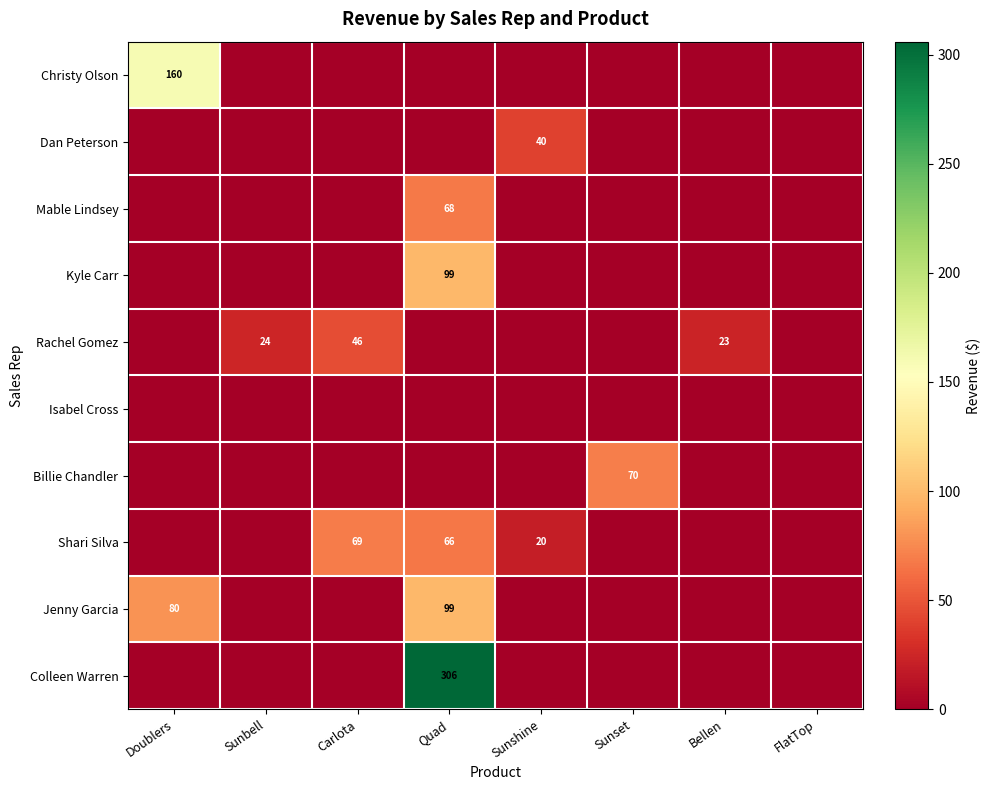

True or false: Shari Silva has a value of 30 at Sunshine.

False